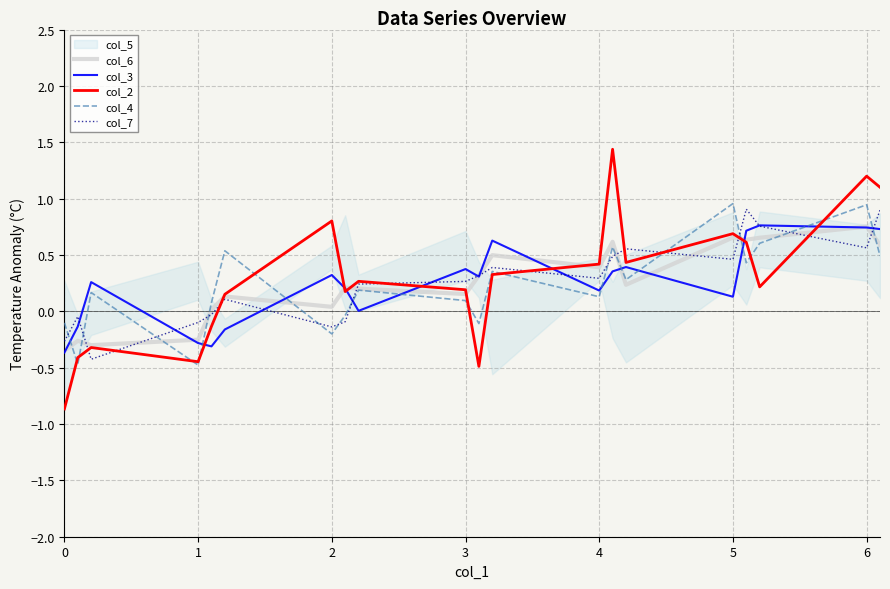

True or false: col_7 has a value of 0.3 at 3.

True